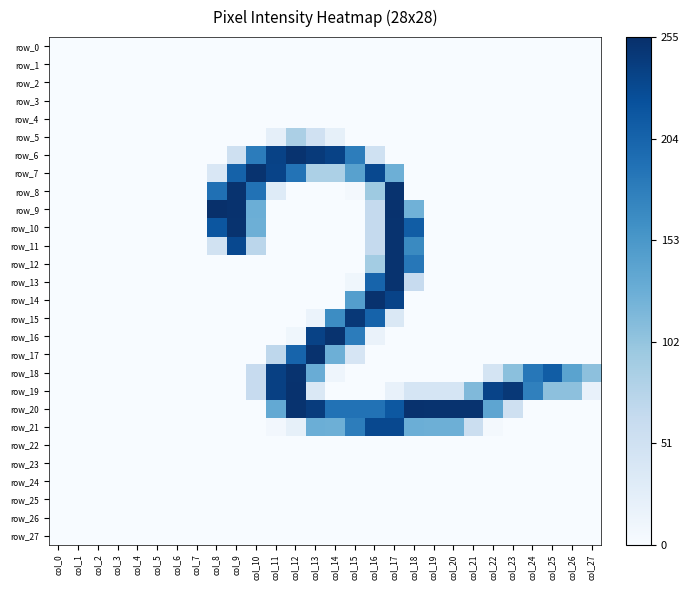

What is the sum of all row_9 values?

1076